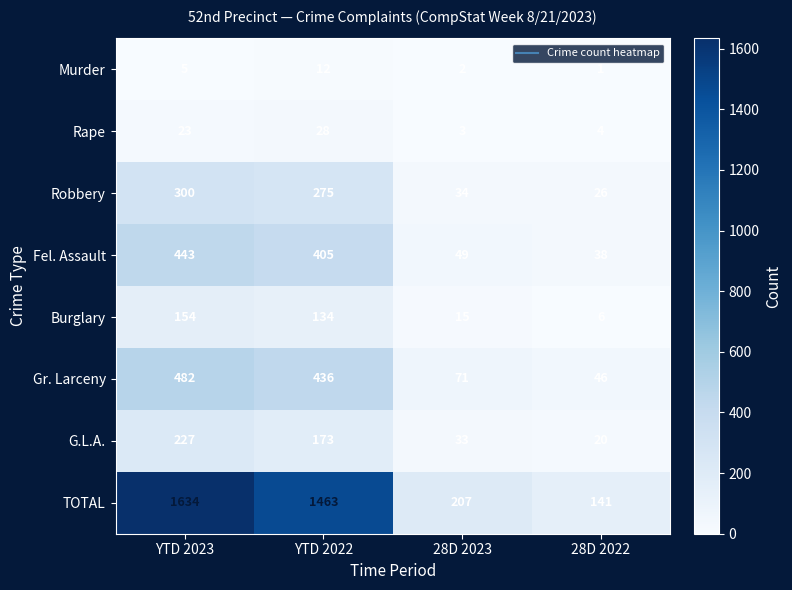

At which category does the chart reach its peak across all series?

YTD 2023